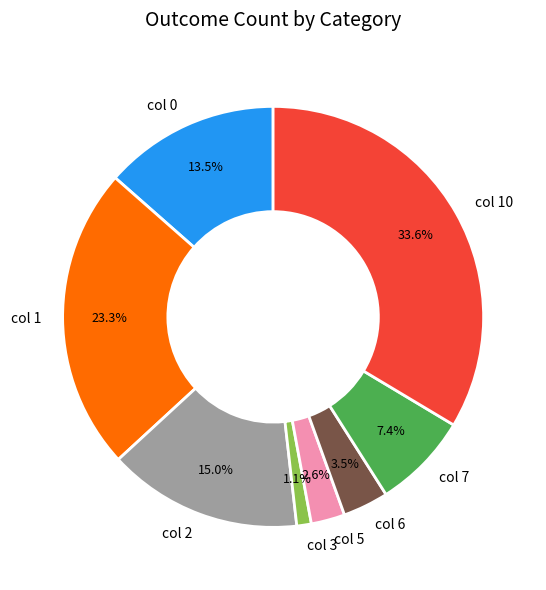

Combined, what portion of the pie is col 3 and col 0?

14.6%